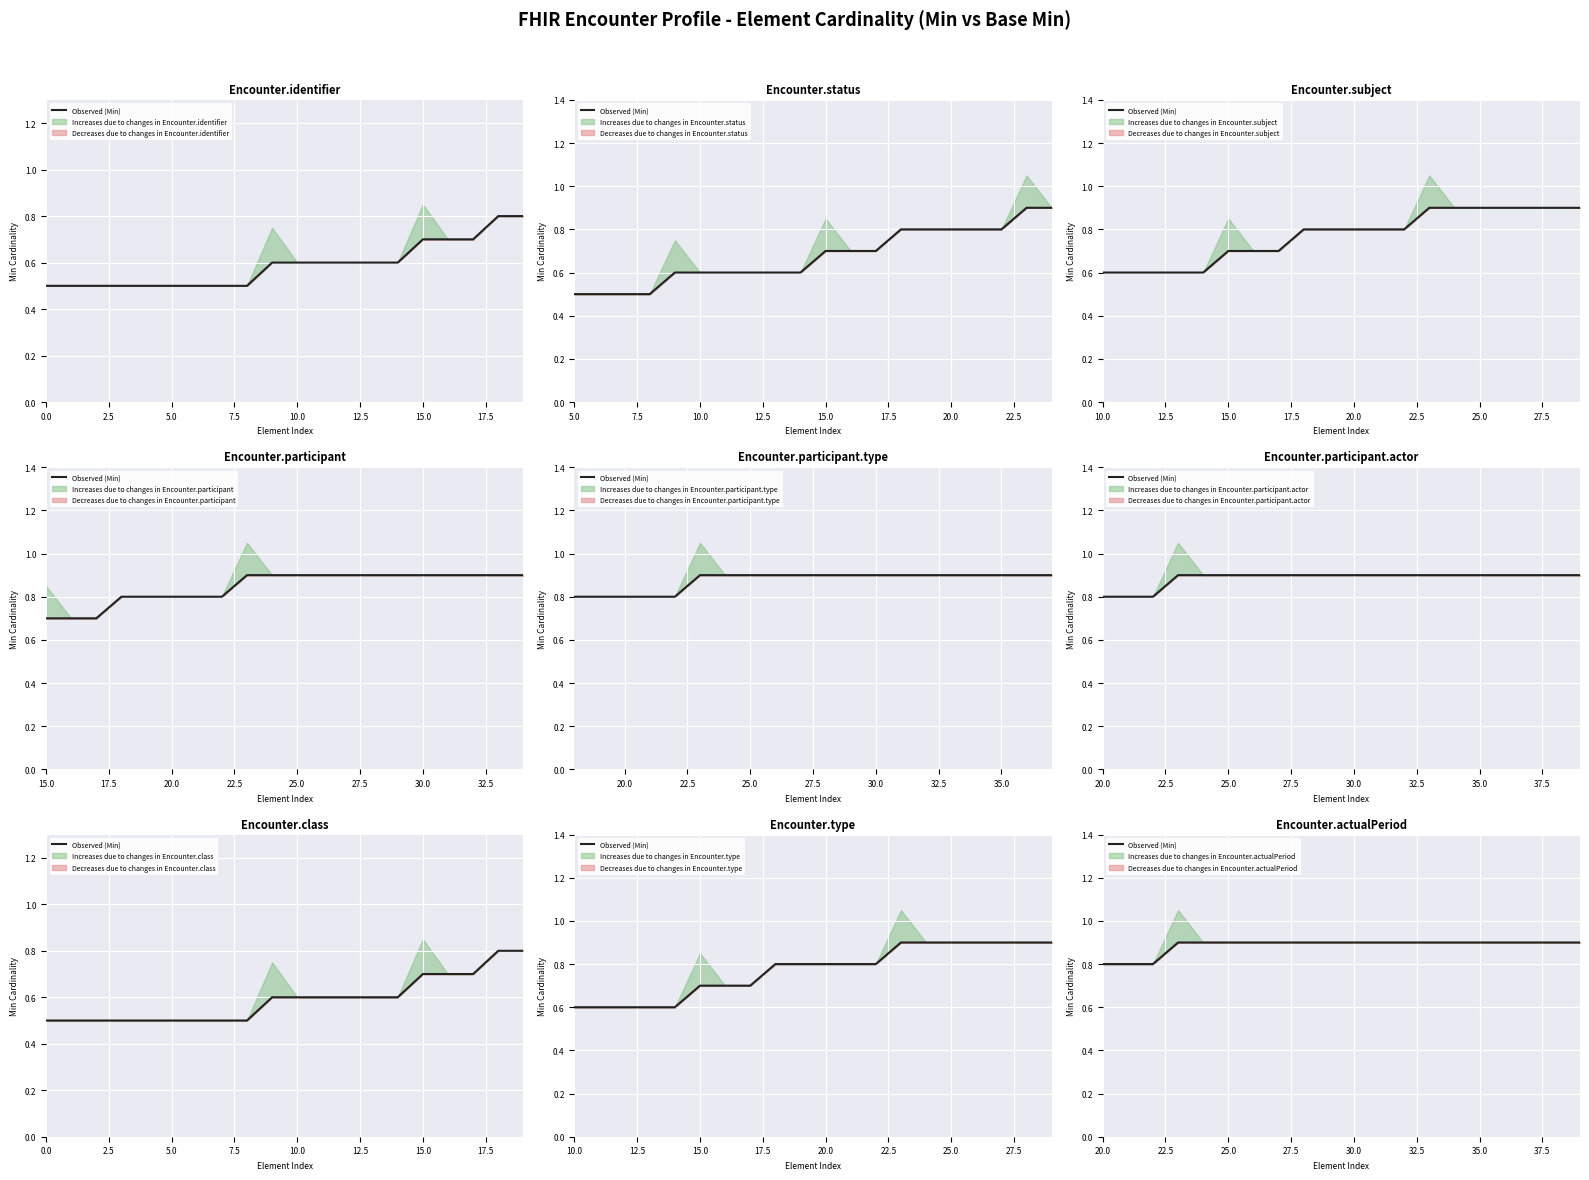

What is the difference between the second highest and second lowest values?

0.1